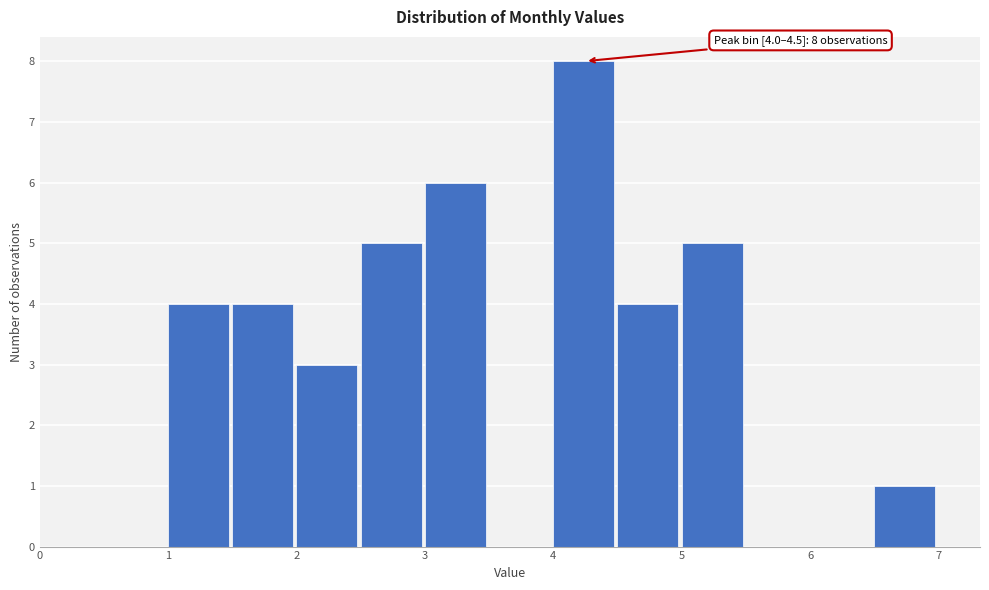

Which range on the x-axis has the tallest bar?

4.0 to 4.5